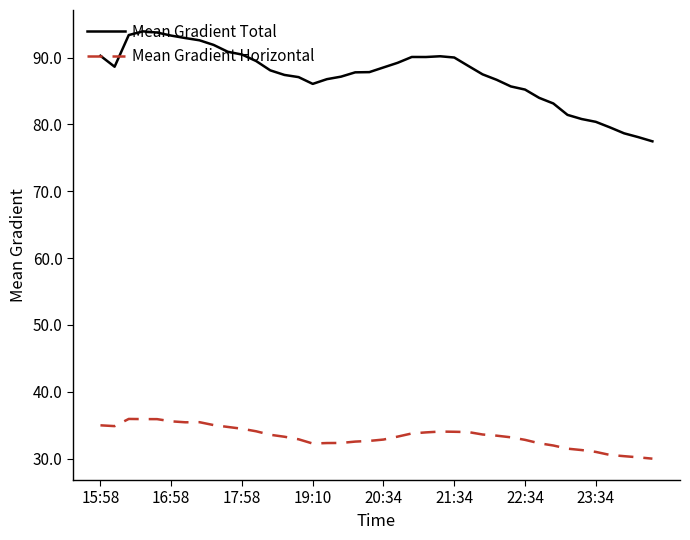

True or false: Mean Gradient Total and Mean Gradient Horizontal cross at least once.

False